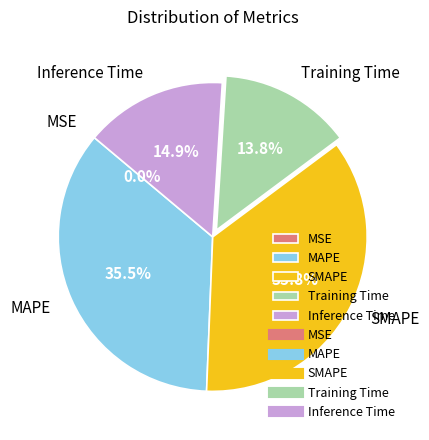

To the nearest percent, what percentage of the pie is SMAPE?

36%